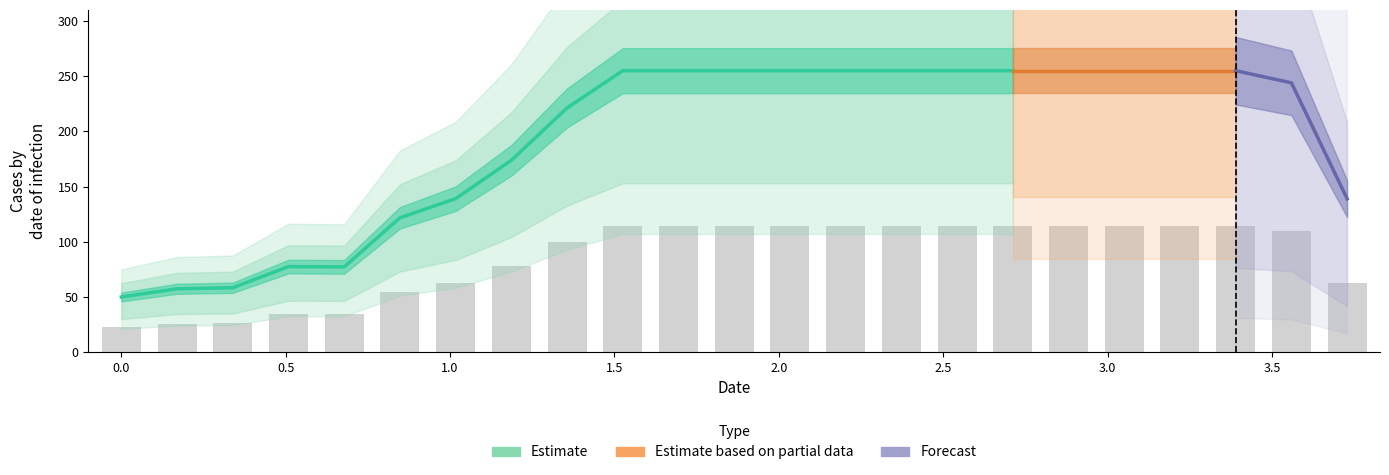

The Estimate series shows 173.8 at 7. True or false?

True